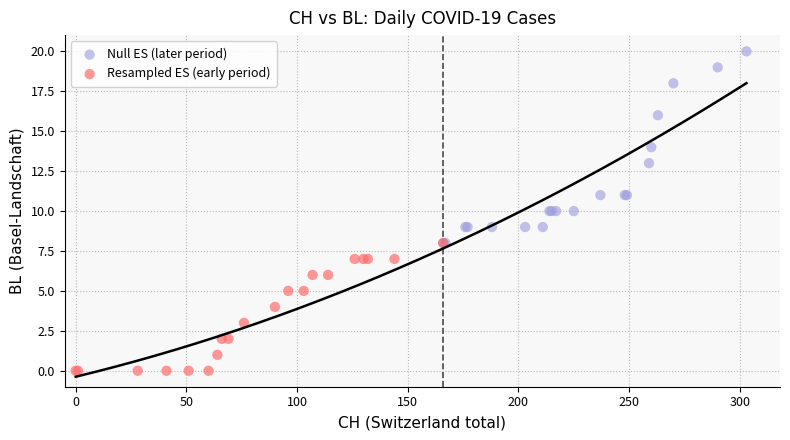

Which series contains the lowest Y value?

Resampled ES (early period)